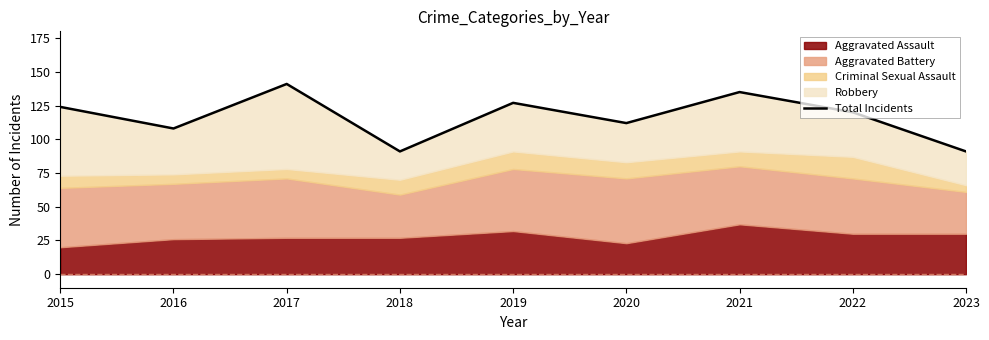

How many categories are shown in the chart?

9